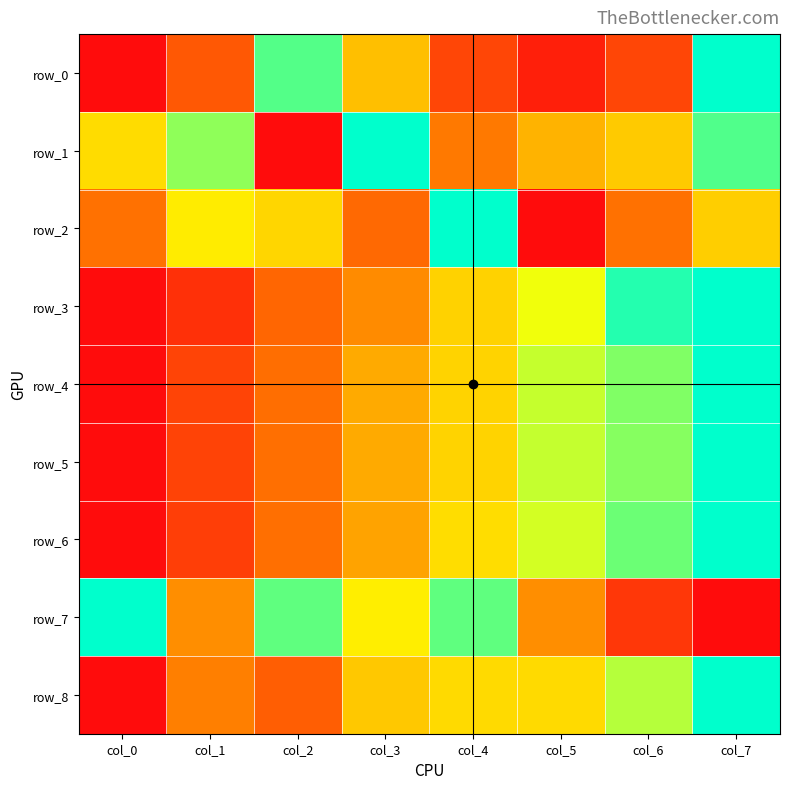

Which category has the highest value across all series?

col_7